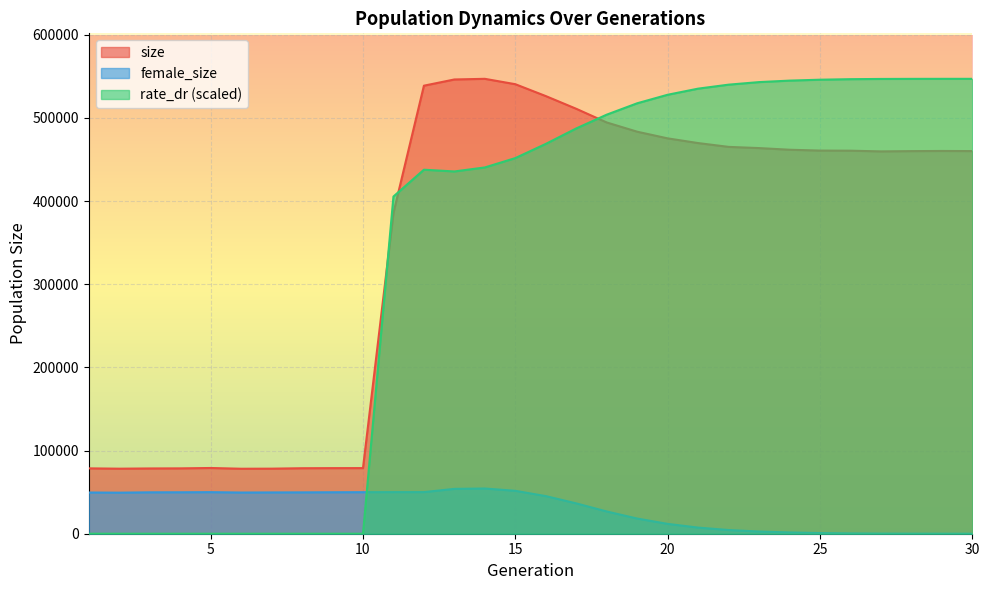

Where is the first local maximum for size?

5